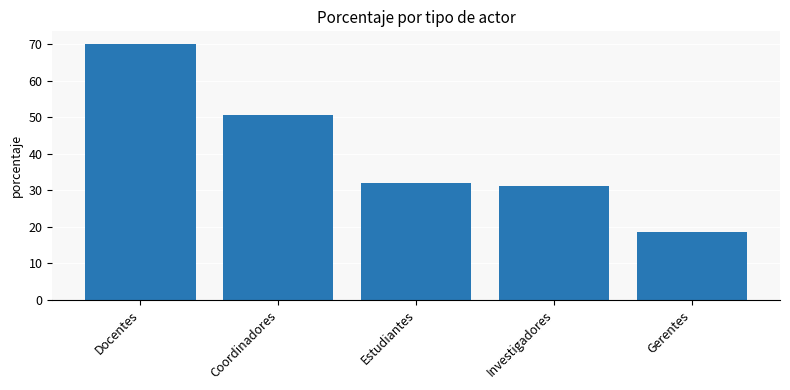

What position from the right is Investigadores?

2